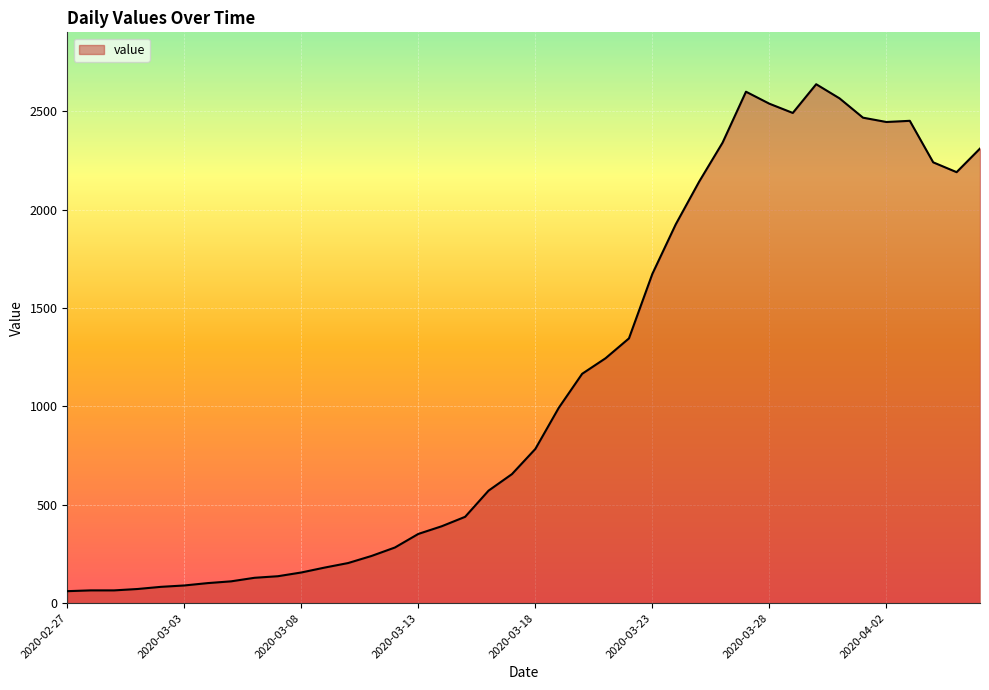

What is the maximum value shown in the chart?

2638